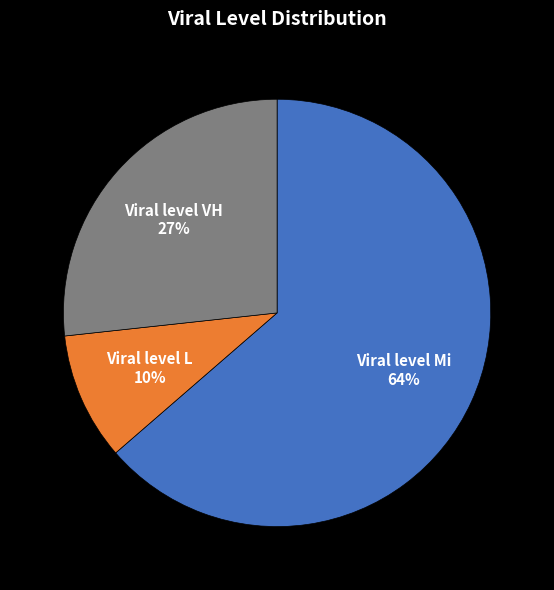

Is there a majority slice in this chart?

Yes